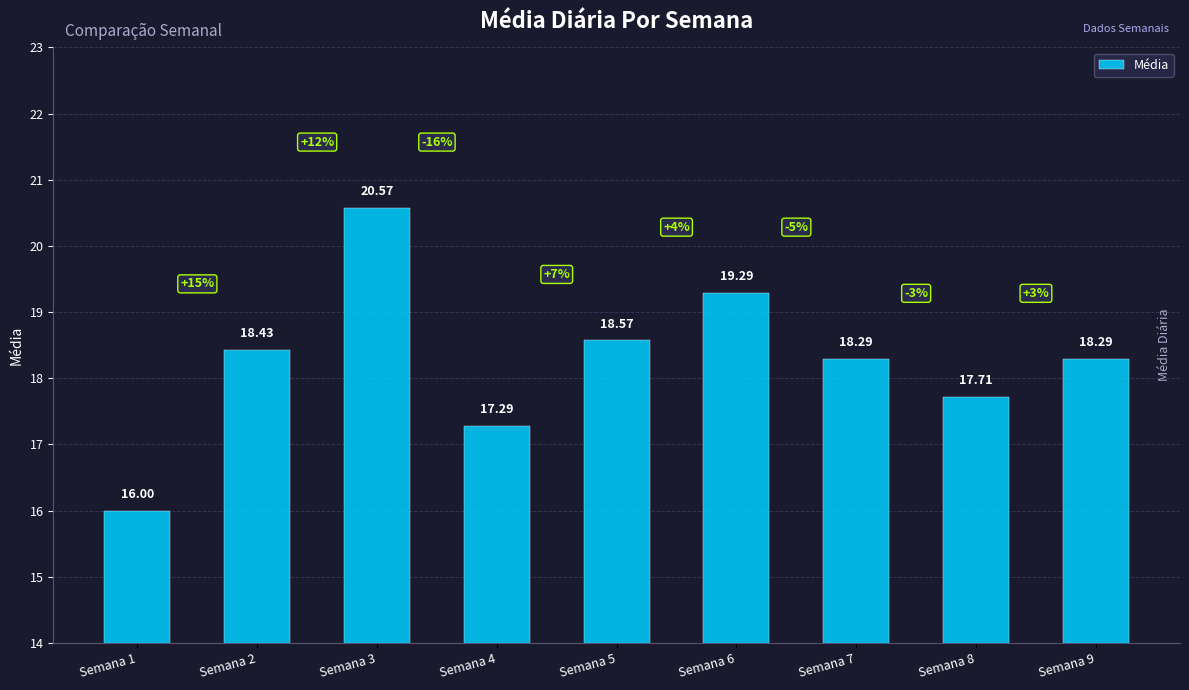

What is the approximate value at Semana 2?

18.4